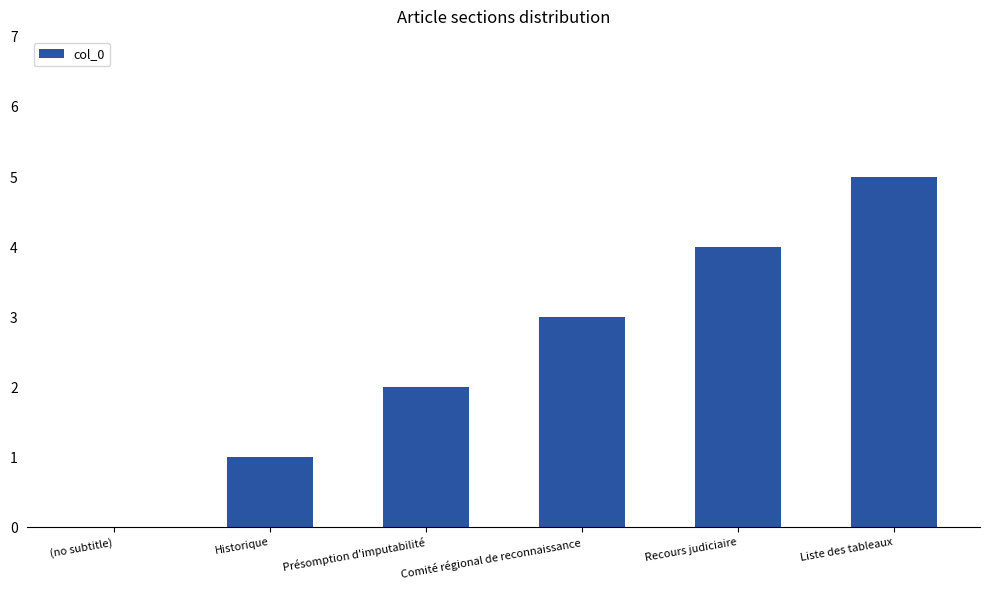

Are the bars horizontal?

No